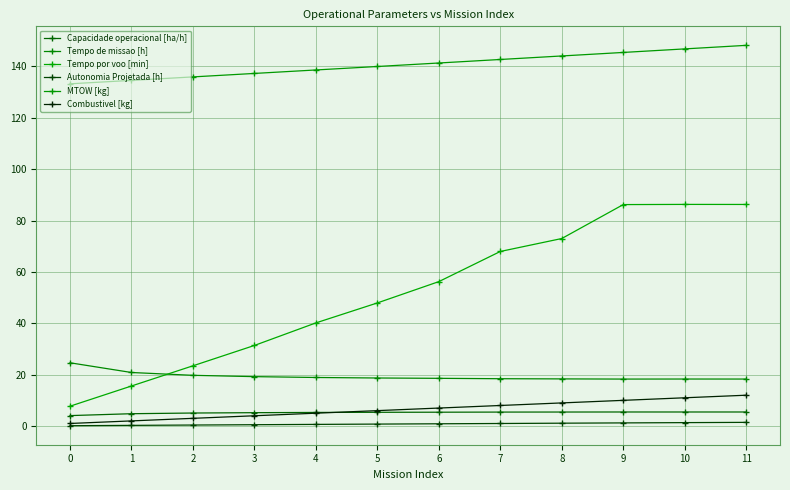

What is the value of the Tempo de missao [h] point at the 10th from the left?

18.3